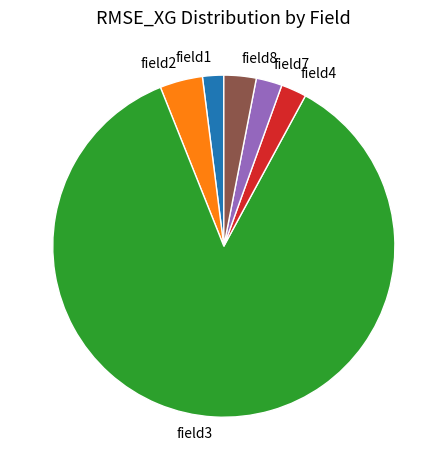

What is the majority slice?

field3